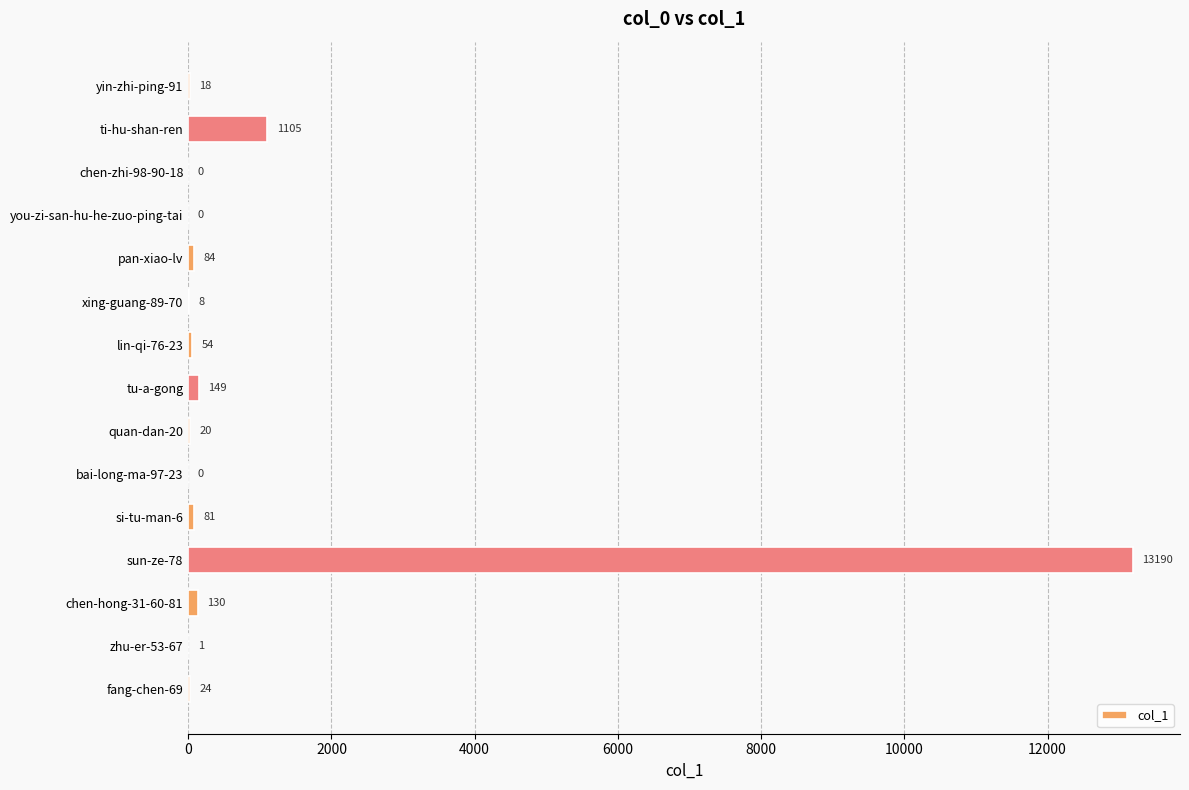

What is the sum of the values at pan-xiao-lv and chen-zhi-98-90-18?

84